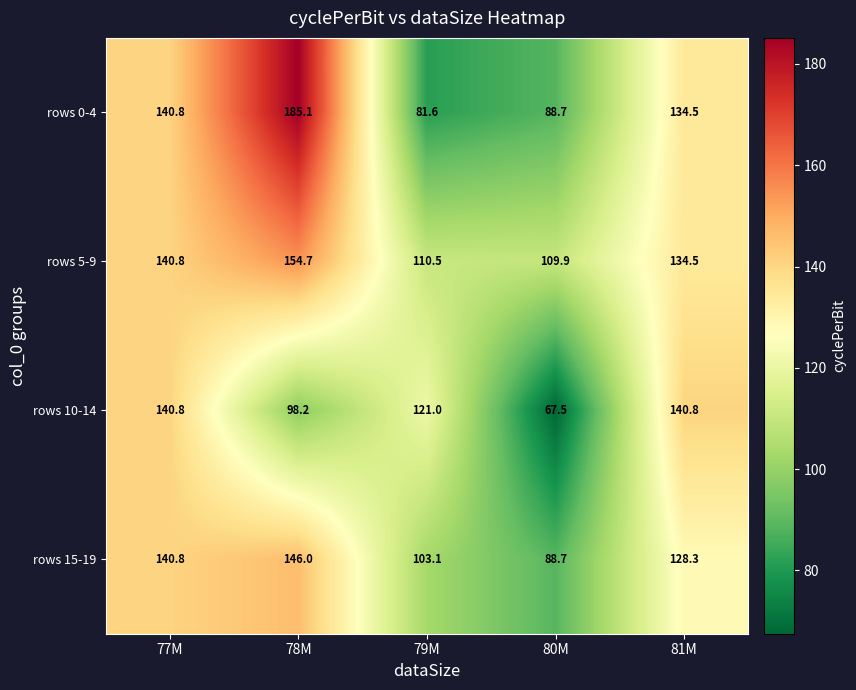

Is it true that rows 0-4 equals 47.8 at 81M?

False